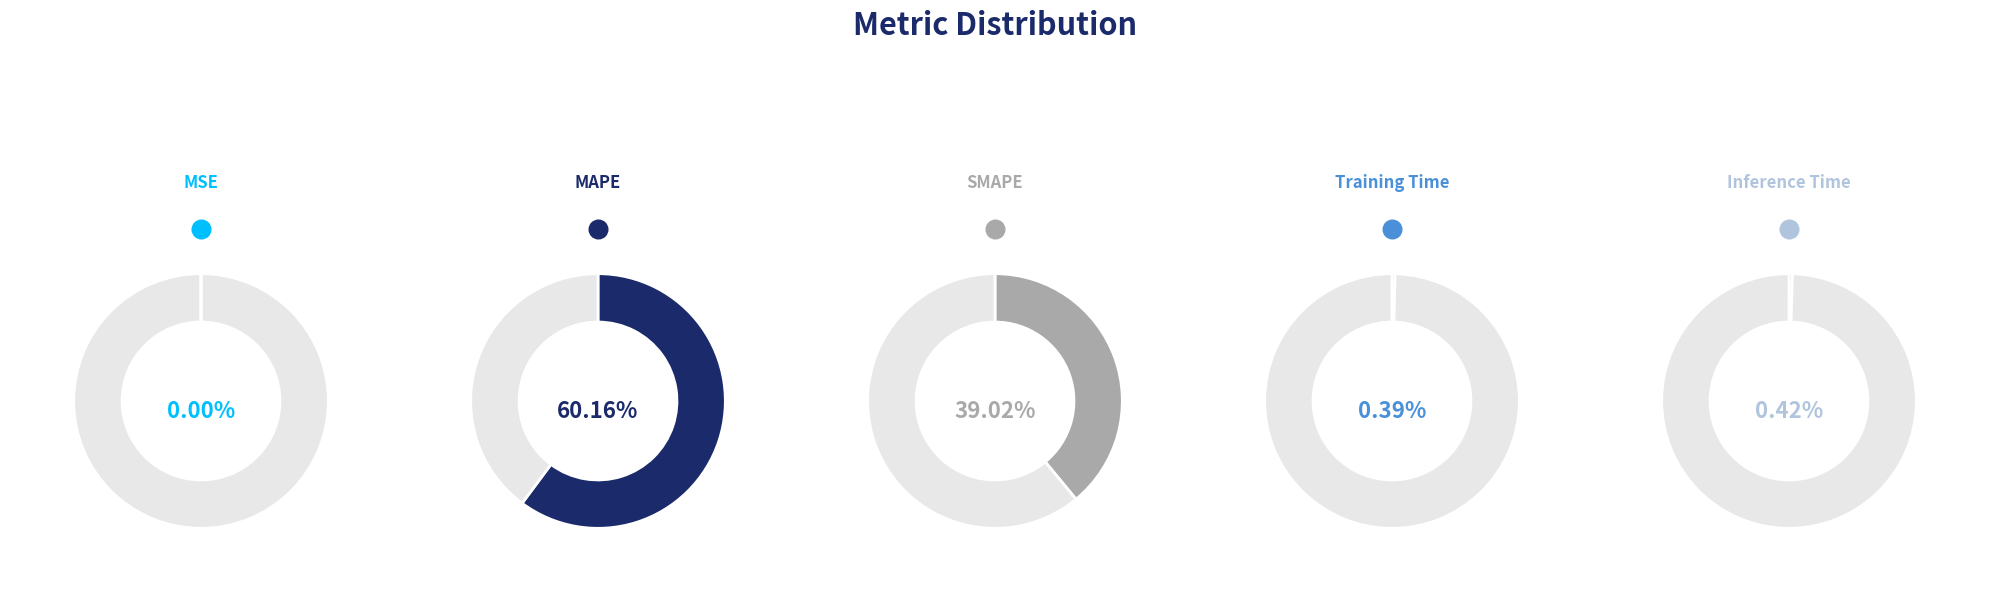

Which category has the biggest portion of the pie?

MAPE